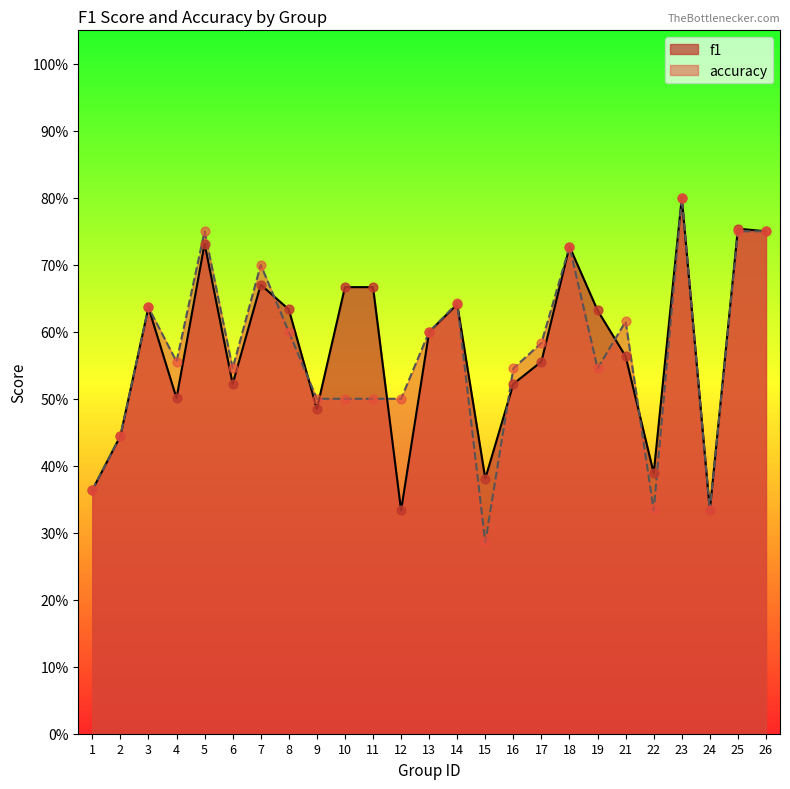

Is the value of accuracy at 3 greater than the value of f1 at 11?

No